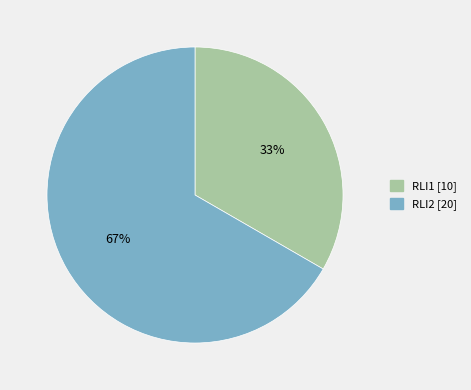

Which category accounts for the majority?

RLI2